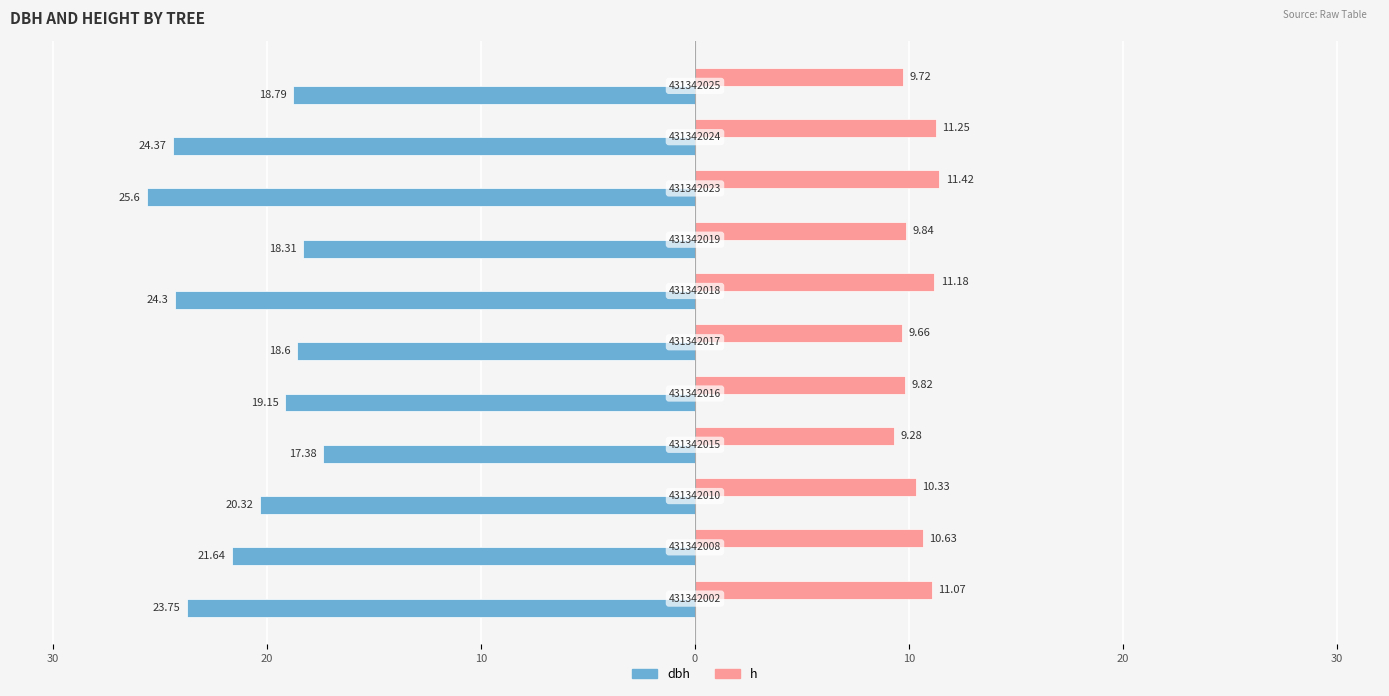

What is the difference between the maximum and minimum values in the h series?

2.1